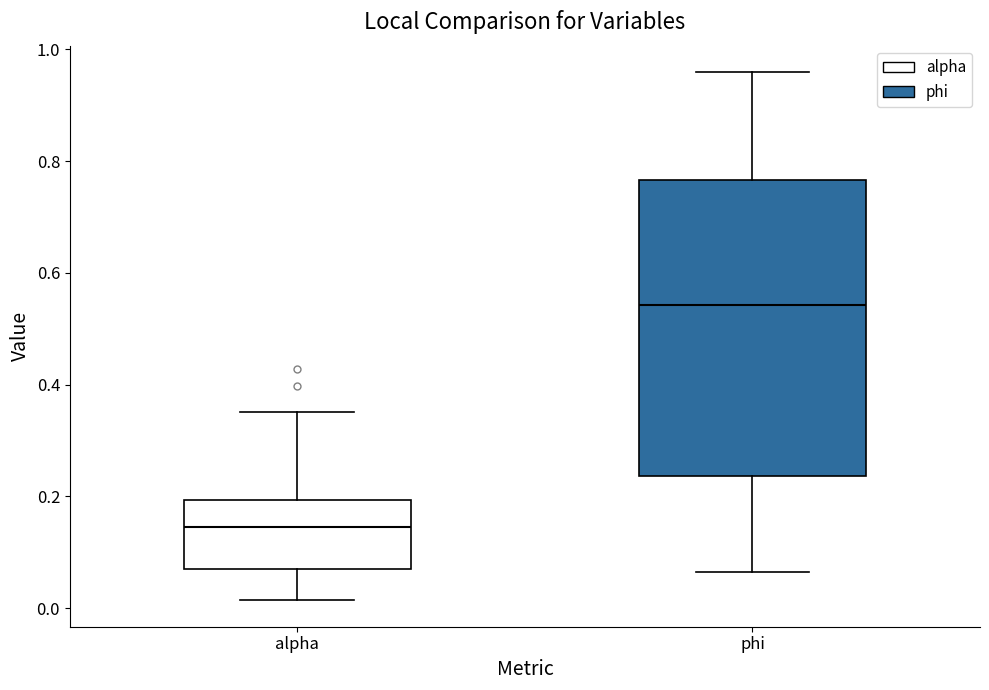

Reading left to right, read every box against the y-axis: the position of its median line, the range the box covers, and the ends of its whiskers. The values are not printed on the chart, so give them approximately, as read against the axis.

alpha: median 0.14, box 0.08 to 0.20, whiskers 0.02 to 0.36
phi: median 0.54, box 0.24 to 0.76, whiskers 0.06 to 0.96